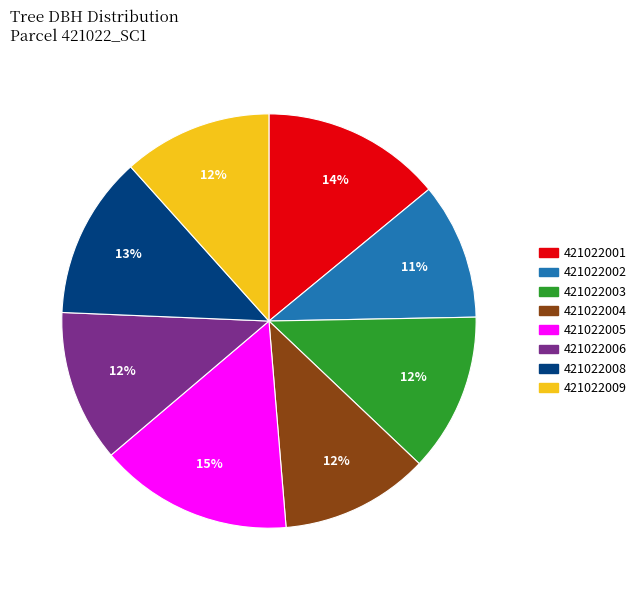

Combined, do 421022008 and 421022002 account for over 50%?

No